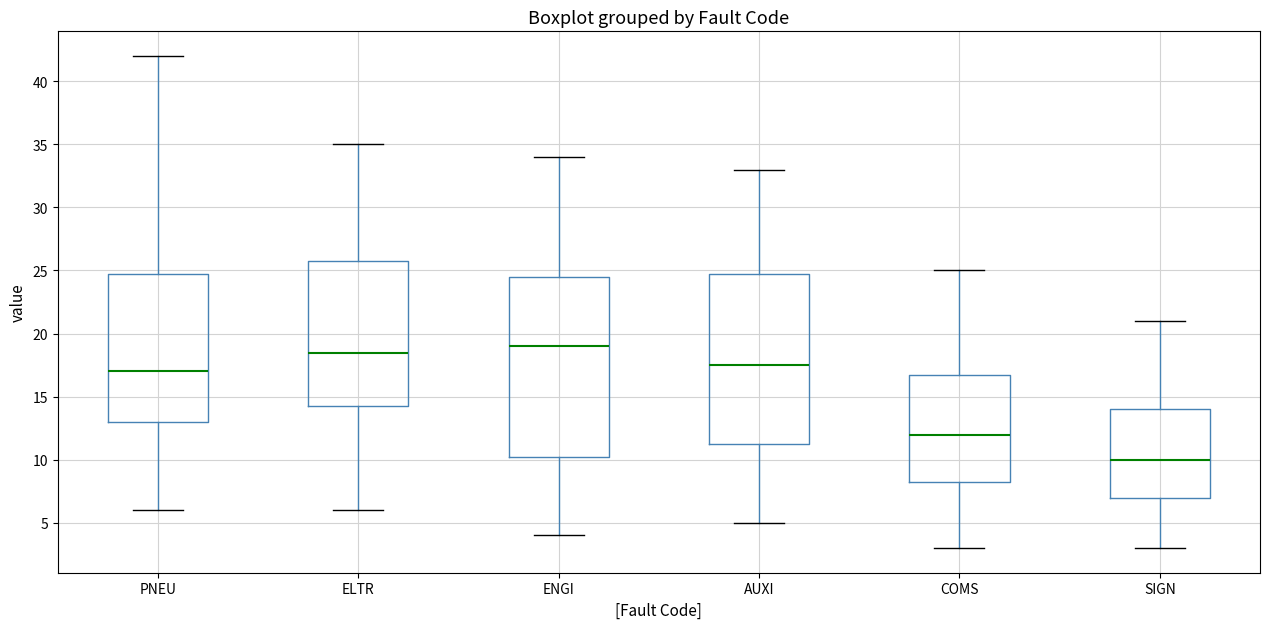

Reading left to right, transcribe this box plot: for each box, give where its median line is, the range the box spans, and where its two whiskers end, as read against the y-axis. The values are not printed on the chart, so give them approximately, as read against the axis.

PNEU: median 17.0, box 13.0 to 25.0, whiskers 6.0 to 42.0
ELTR: median 18.5, box 14.5 to 26.0, whiskers 6.0 to 35.0
ENGI: median 19.0, box 10.5 to 24.5, whiskers 4.0 to 34.0
AUXI: median 17.5, box 11.5 to 25.0, whiskers 5.0 to 33.0
COMS: median 12.0, box 8.5 to 17.0, whiskers 3.0 to 25.0
SIGN: median 10.0, box 7.0 to 14.0, whiskers 3.0 to 21.0